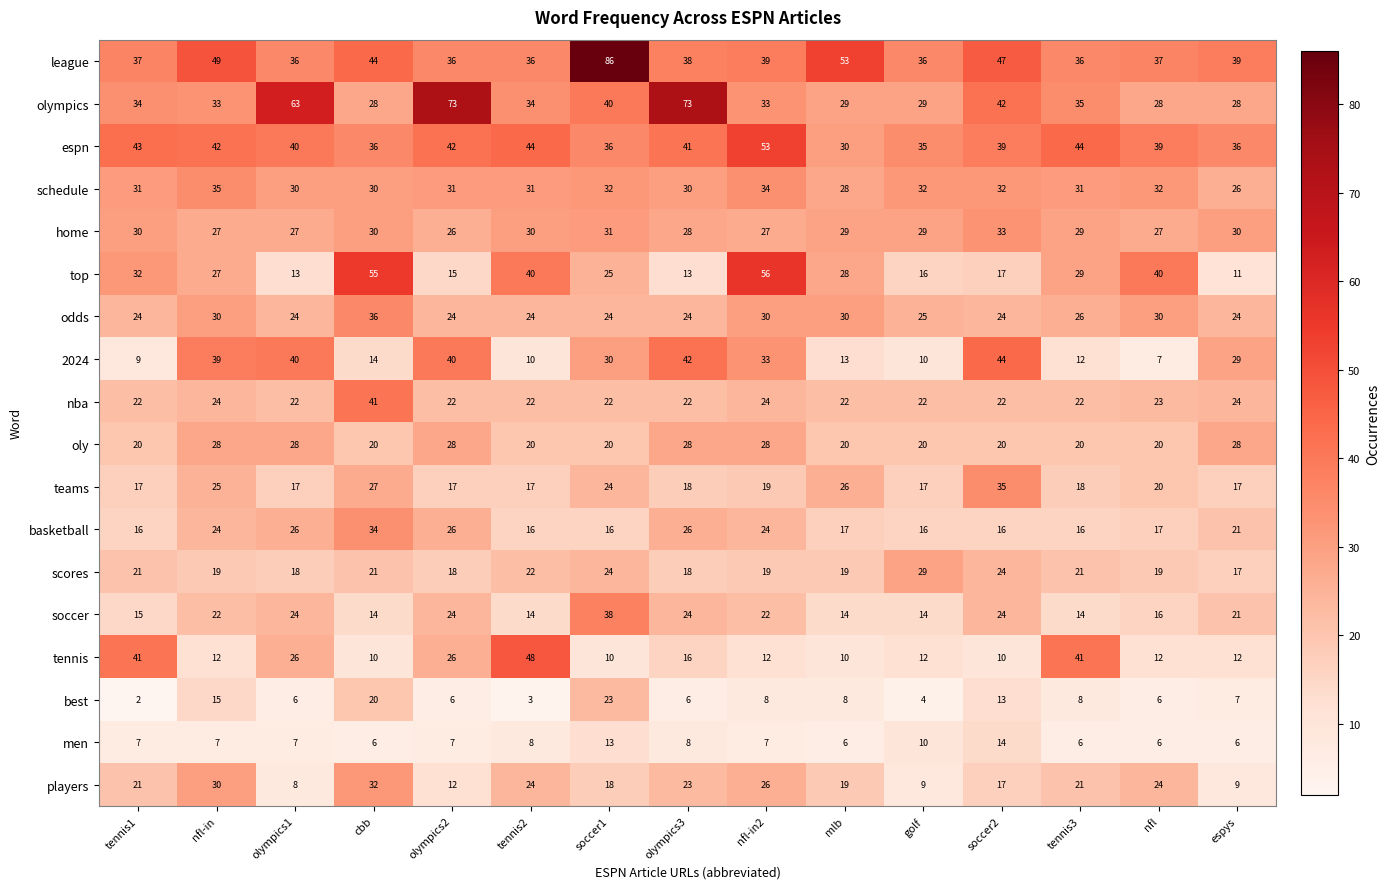

What is the difference between the maximum and second lowest values in the odds series?

12